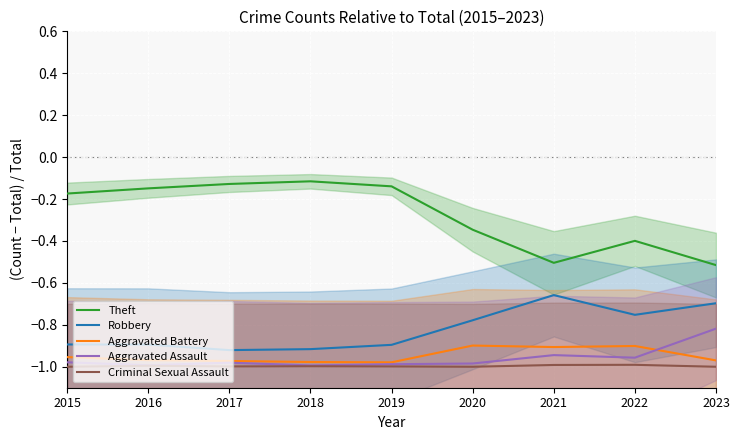

What is the difference between the Aggravated Battery values at 2019 and 2021?

0.1